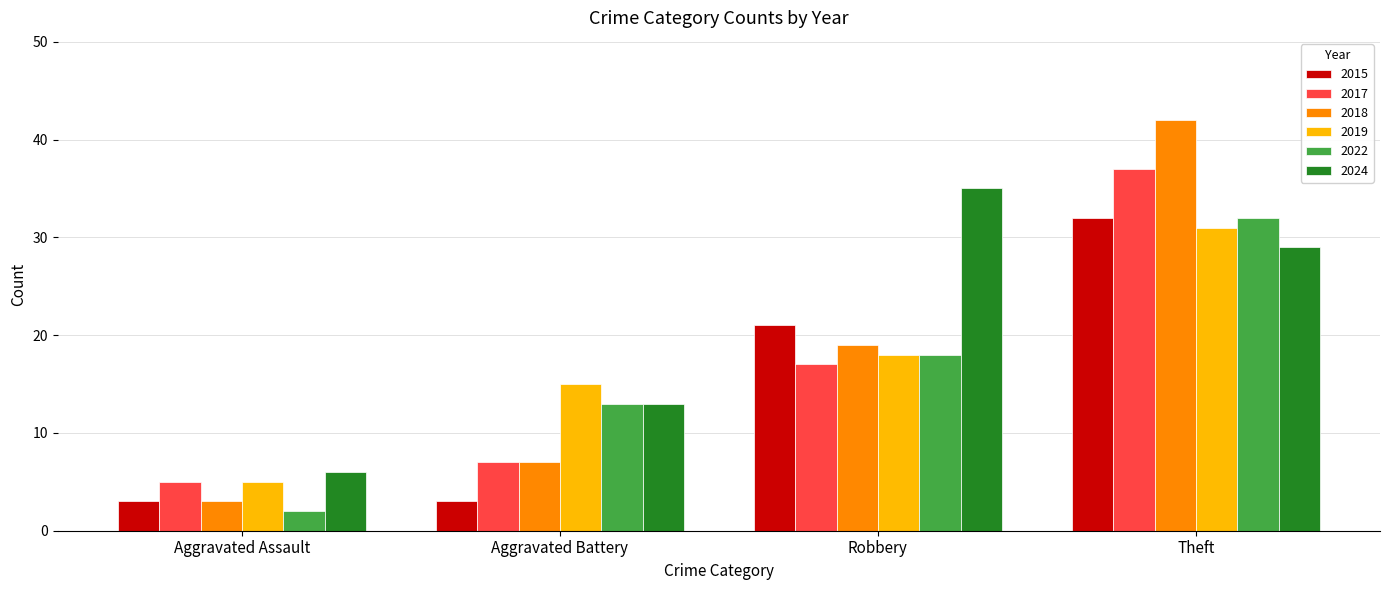

List the labels in order of 2022 value, largest first.

Theft, Robbery, Aggravated Battery, Aggravated Assault